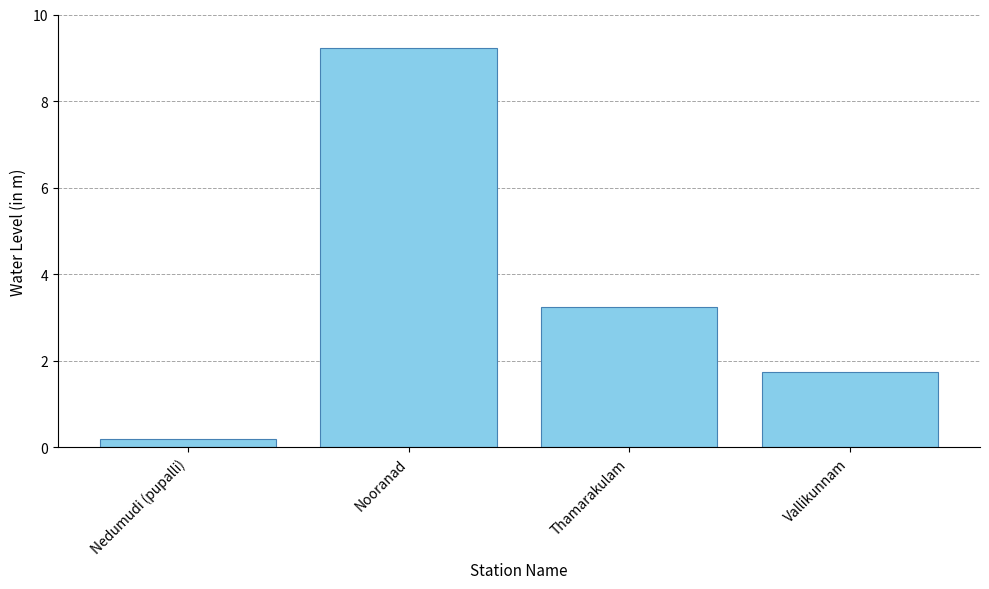

What is the smallest value displayed?

0.2